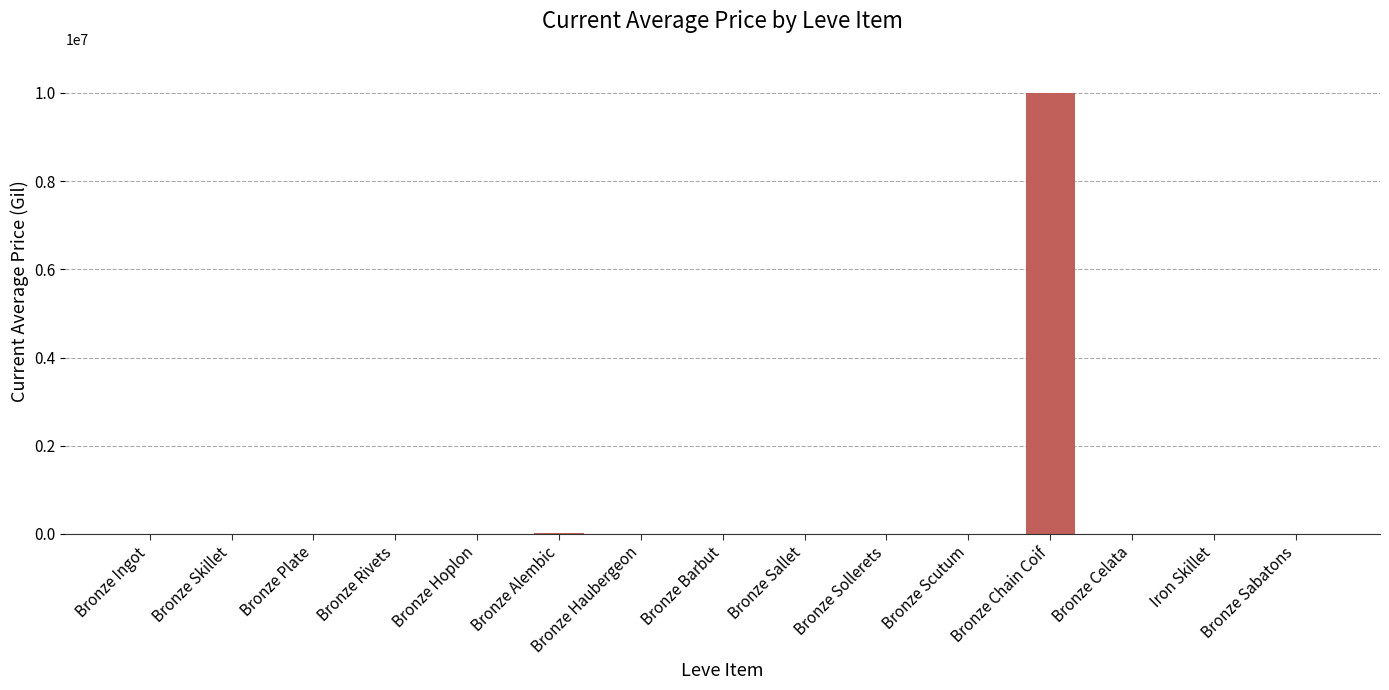

Which category has the highest value across all series?

Bronze Chain Coif